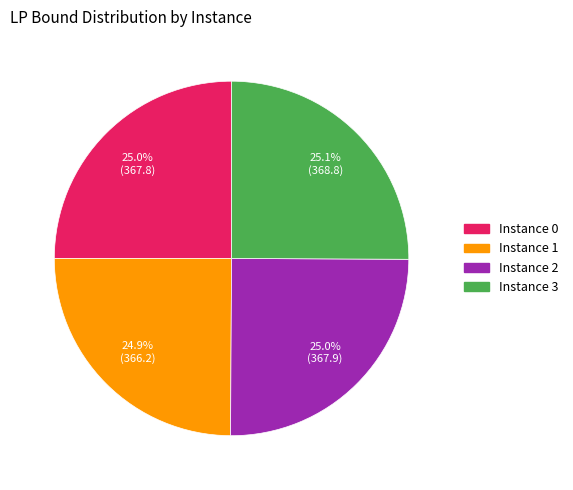

What is the total percentage of Instance 3 and Instance 0?

50.1%